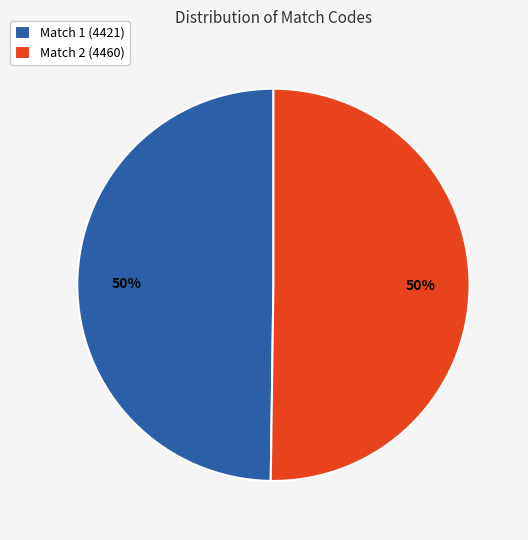

To the nearest percent, what portion does Match 1 (4421) represent?

50%